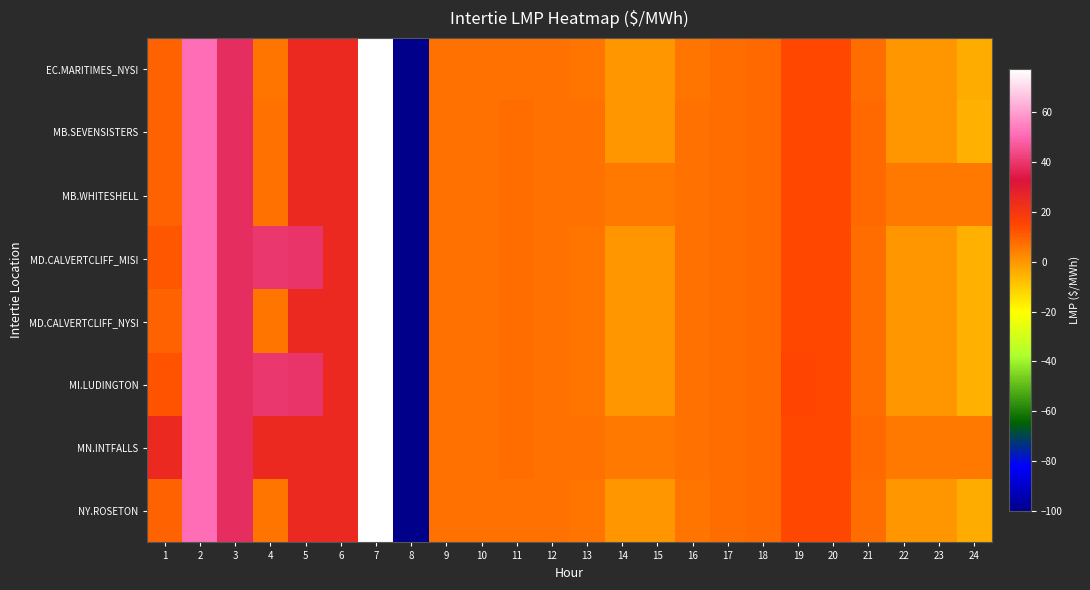

Reading left to right, transcribe all the data shown in this chart.

EC.MARITIMES_NYSI: 1=9.6	2=50.8	3=38.0	4=6.3	5=25.0	6=24.6	7=77.0	8=-100.0	9=6.6	10=6.8	11=7.2	12=6.8	13=6.4	14=0.0	15=0.0	16=6.5	17=7.3	18=8.1	19=14.5	20=14.4	21=7.7	22=0.0	23=-0.1	24=-4.5
MB.SEVENSISTERS: 1=9.9	2=51.0	3=38.1	4=6.7	5=25.1	6=24.6	7=77.0	8=-100.0	9=6.8	10=7.0	11=7.4	12=7.0	13=6.6	14=0.0	15=0.0	16=6.7	17=7.5	18=8.2	19=14.7	20=14.5	21=8.0	22=0.0	23=-0.1	24=-4.8
MB.WHITESHELL: 1=9.9	2=51.0	3=38.1	4=6.7	5=25.1	6=24.5	7=77.0	8=-100.0	9=6.8	10=7.0	11=7.4	12=7.0	13=6.6	14=5.8	15=5.8	16=6.7	17=7.5	18=8.2	19=14.7	20=14.5	21=8.0	22=5.8	23=5.8	24=5.8
MD.CALVERTCLIFF_MISI: 1=12.0	2=50.9	3=38.1	4=39.9	5=39.3	6=24.8	7=77.0	8=-100.0	9=6.7	10=6.9	11=7.2	12=6.9	13=6.4	14=0.0	15=0.0	16=6.6	17=7.3	18=8.2	19=14.7	20=14.6	21=7.8	22=0.0	23=-0.1	24=-4.5
MD.CALVERTCLIFF_NYSI: 1=9.8	2=50.9	3=38.1	4=6.4	5=25.1	6=24.8	7=77.0	8=-100.0	9=6.7	10=6.9	11=7.2	12=6.9	13=6.4	14=0.0	15=0.0	16=6.6	17=7.3	18=8.2	19=14.7	20=14.6	21=7.8	22=0.0	23=-0.1	24=-4.5
MI.LUDINGTON: 1=12.1	2=51.0	3=38.2	4=40.0	5=39.4	6=25.0	7=77.1	8=-100.0	9=6.7	10=6.9	11=7.3	12=7.0	13=6.5	14=0.0	15=0.0	16=6.7	17=7.4	18=8.3	19=14.9	20=14.7	21=7.9	22=0.0	23=-0.1	24=-4.6
MN.INTFALLS: 1=25.0	2=51.0	3=38.2	4=25.0	5=25.2	6=25.0	7=77.1	8=-100.0	9=6.8	10=7.1	11=7.5	12=7.1	13=6.7	14=5.8	15=5.8	16=6.7	17=7.5	18=8.1	19=14.7	20=14.4	21=8.1	22=5.8	23=5.8	24=5.7
NY.ROSETON: 1=9.6	2=50.8	3=38.0	4=6.3	5=25.0	6=24.6	7=77.0	8=-100.0	9=6.6	10=6.8	11=7.2	12=6.8	13=6.4	14=0.0	15=0.0	16=6.5	17=7.3	18=8.1	19=14.5	20=14.4	21=7.7	22=0.0	23=-0.1	24=-4.5